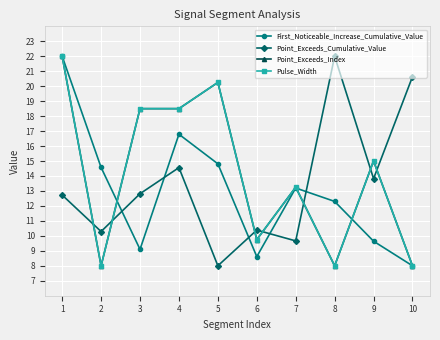

Rank the series at 9 from highest to lowest value.

Point_Exceeds_Index, Pulse_Width, Point_Exceeds_Cumulative_Value, First_Noticeable_Increase_Cumulative_Value